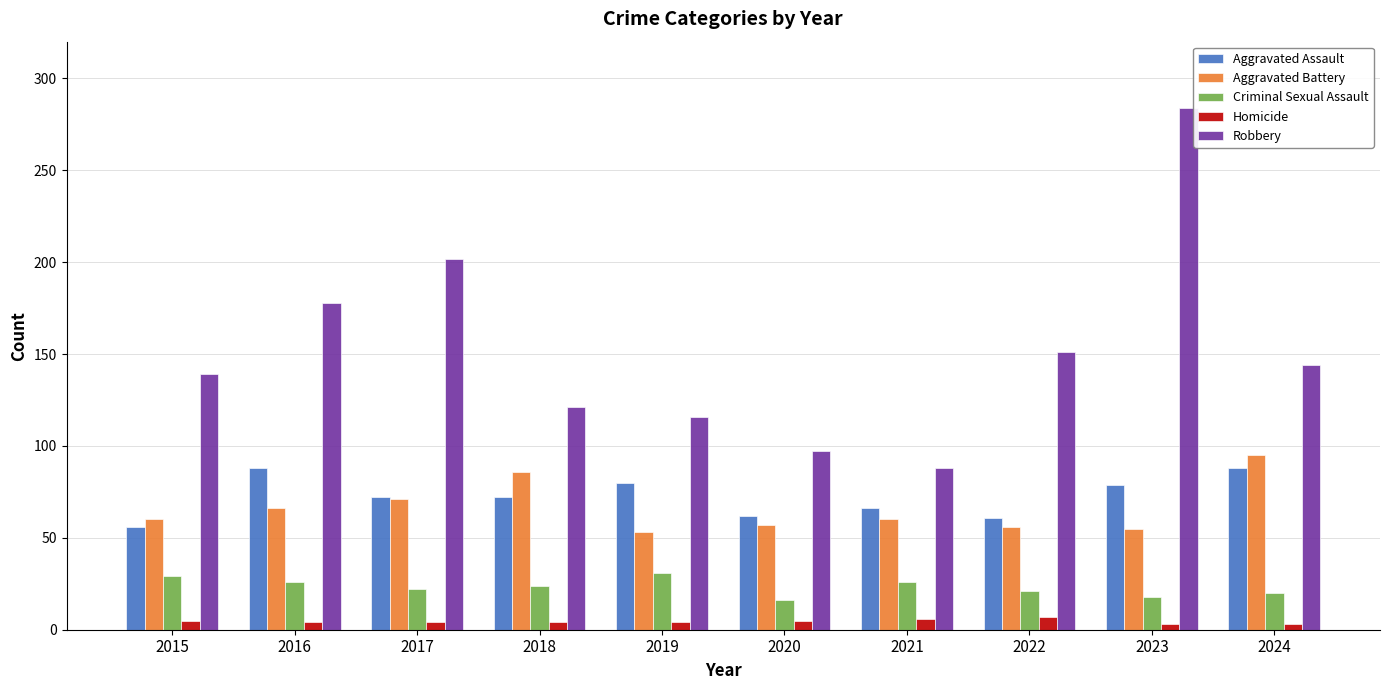

What is the lowest value of the Aggravated Battery series?

53